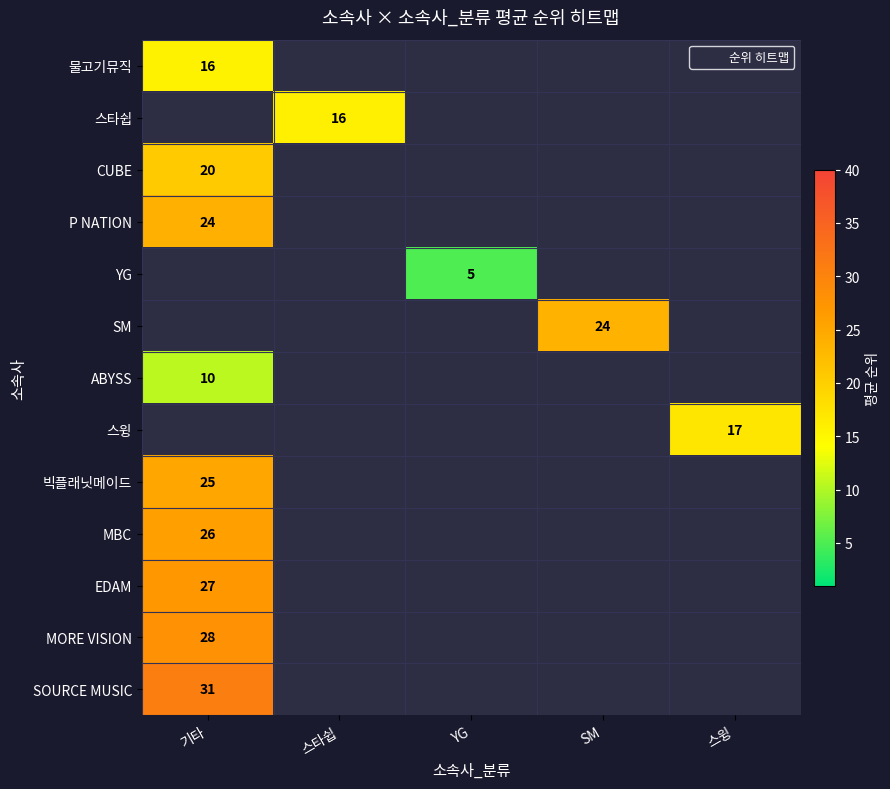

What is the smallest value displayed?

5.0